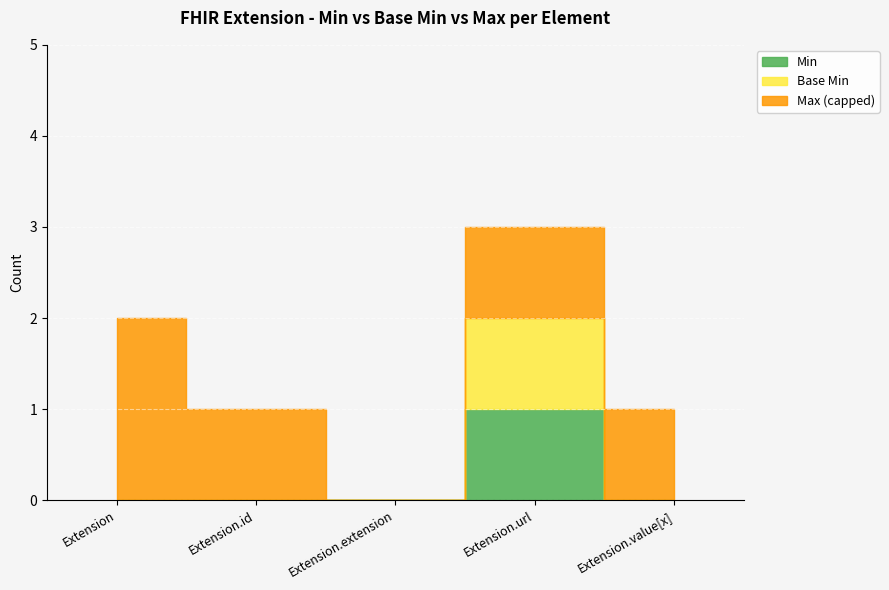

True or false: Extension.value[x] and Extension.url intersect in this chart.

False